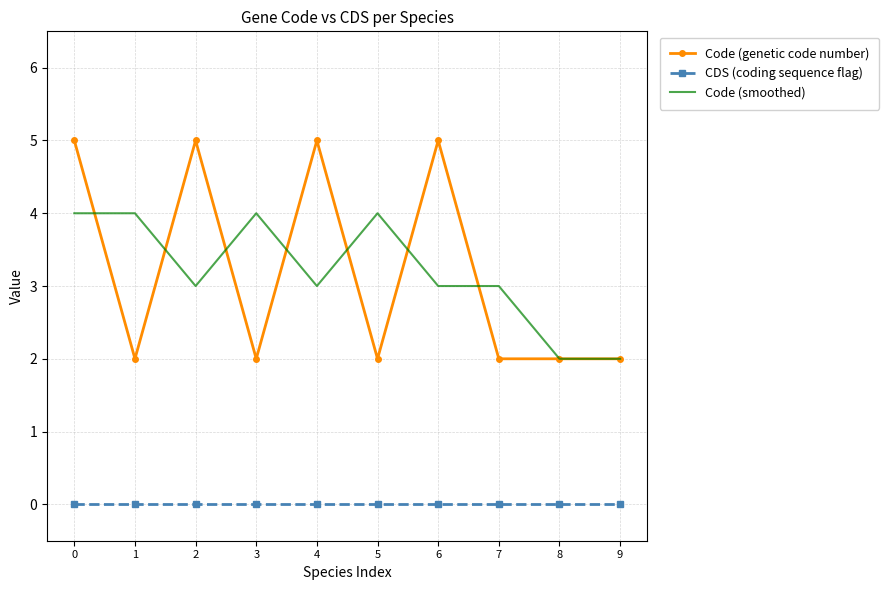

What is the total value across all series at 6?

8